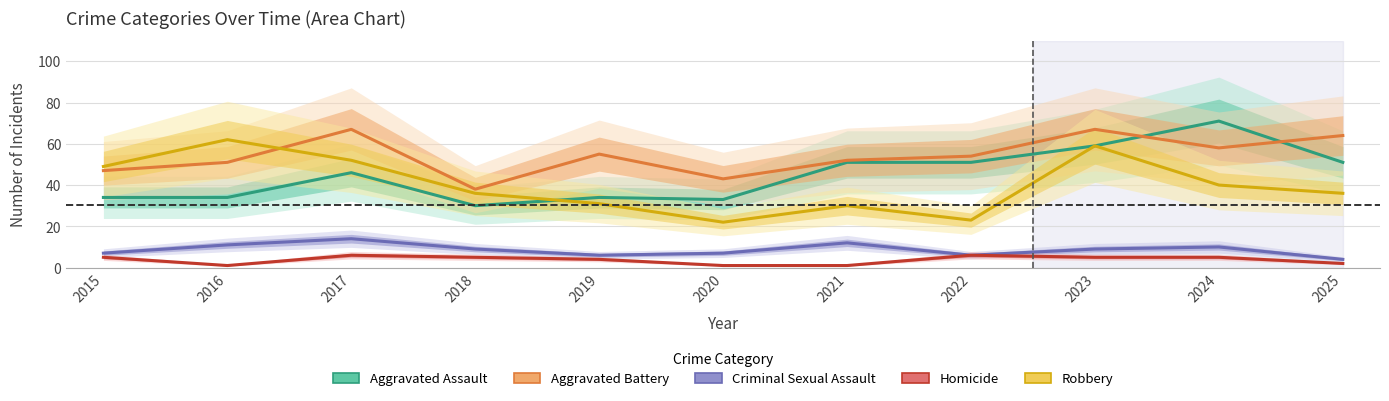

How many lines are shown in the chart?

5